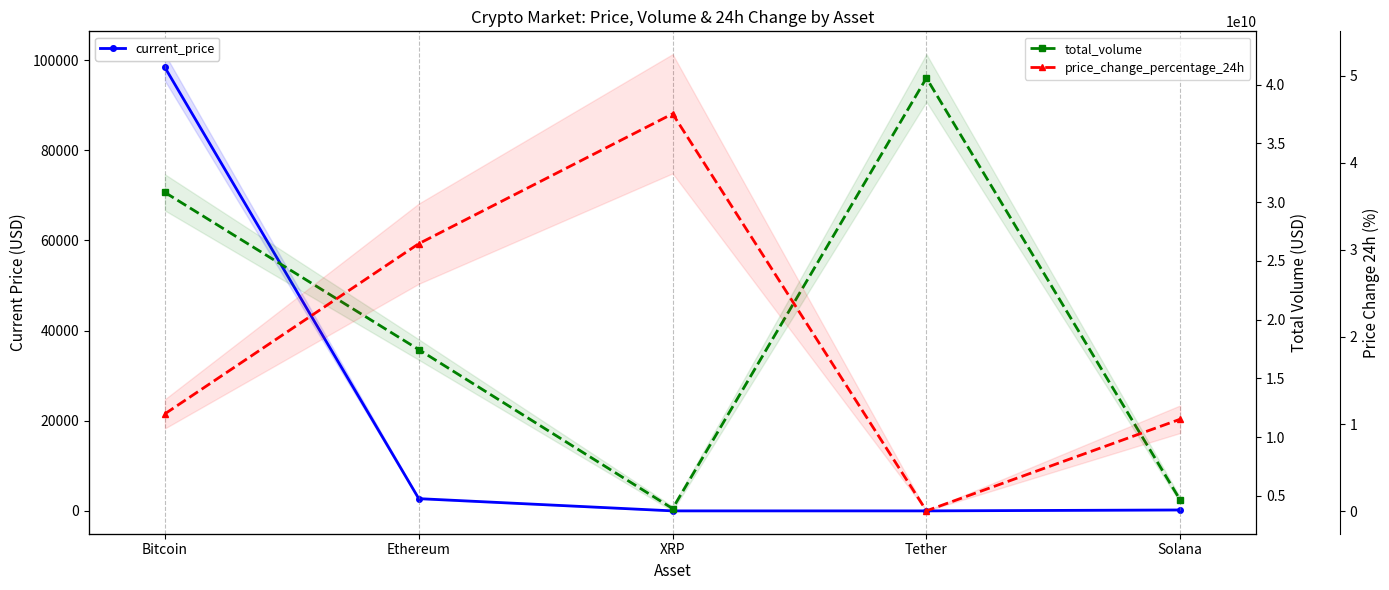

How many data points does each series have?

5